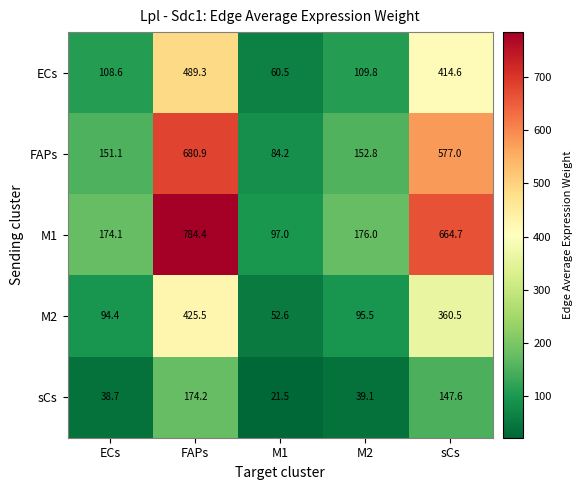

Which series has the widest spread of values?

M1